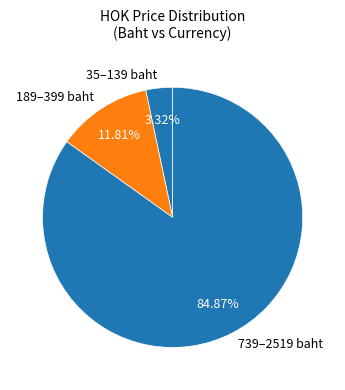

Is the sum of 35–139 baht and 739–2519 baht greater than half?

Yes